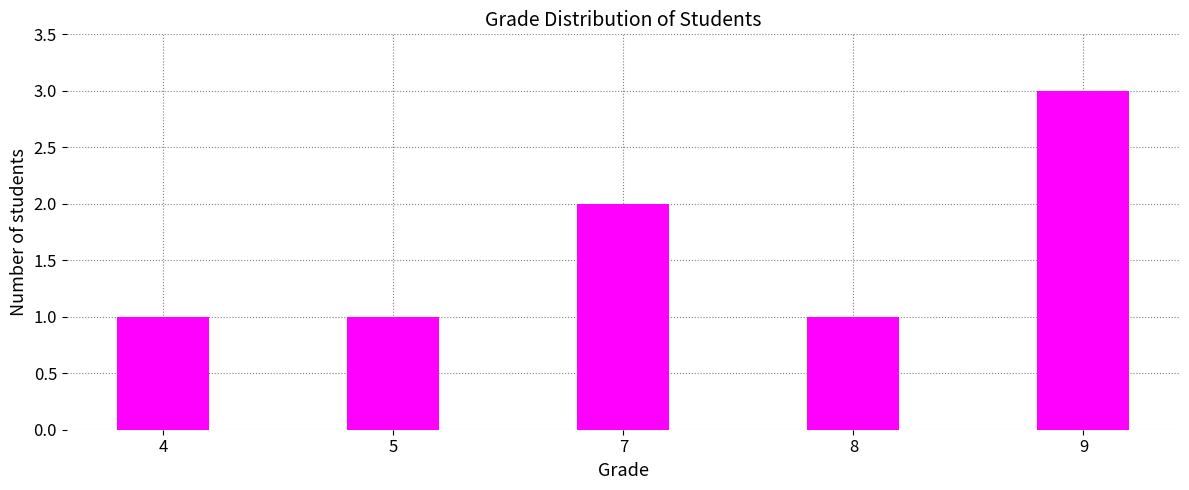

Is it true that the value at 7 is 2?

True